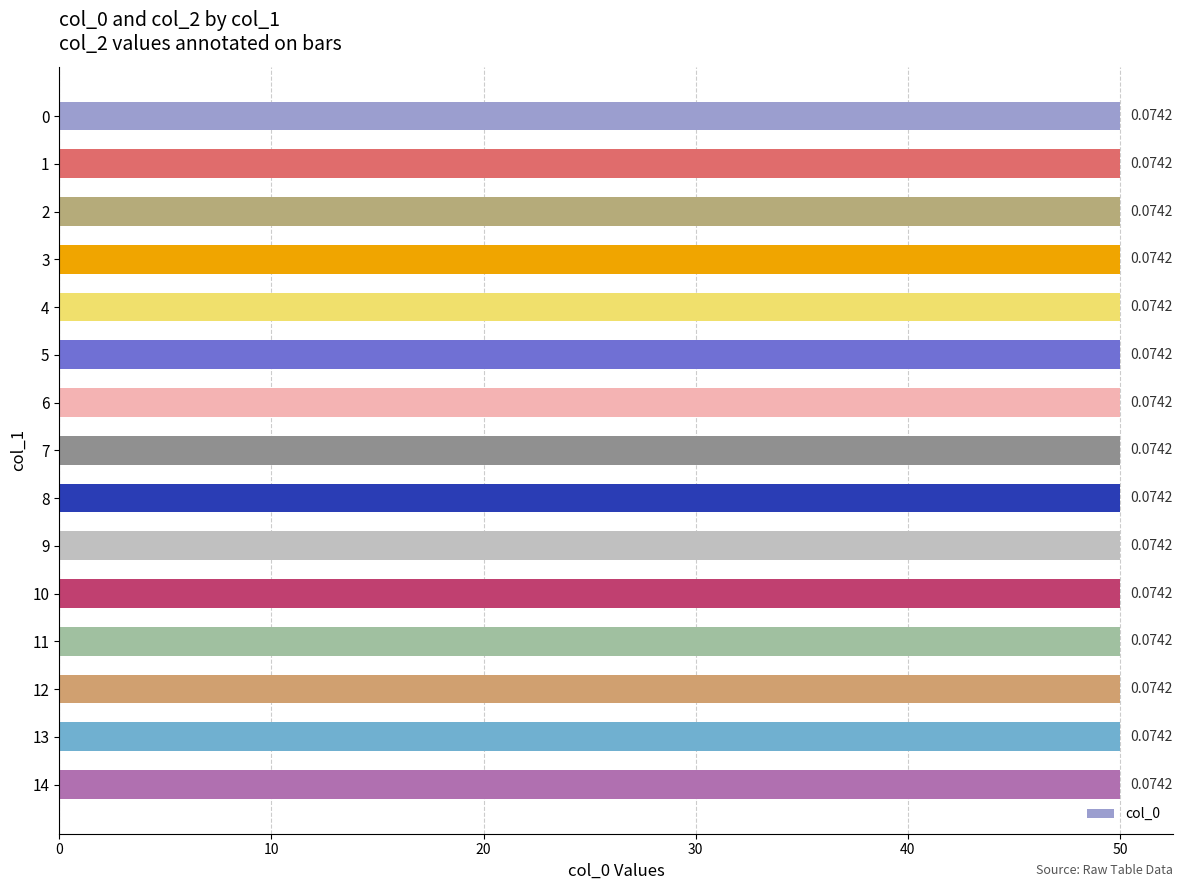

Reading left to right, extract all data points from this chart.

col_0: 50.0	50.0	50.0	50.0	50.0	50.0	50.0	50.0	50.0	50.0	50.0	50.0	50.0	50.0	50.0
col_2: 0.1	0.1	0.1	0.1	0.1	0.1	0.1	0.1	0.1	0.1	0.1	0.1	0.1	0.1	0.1